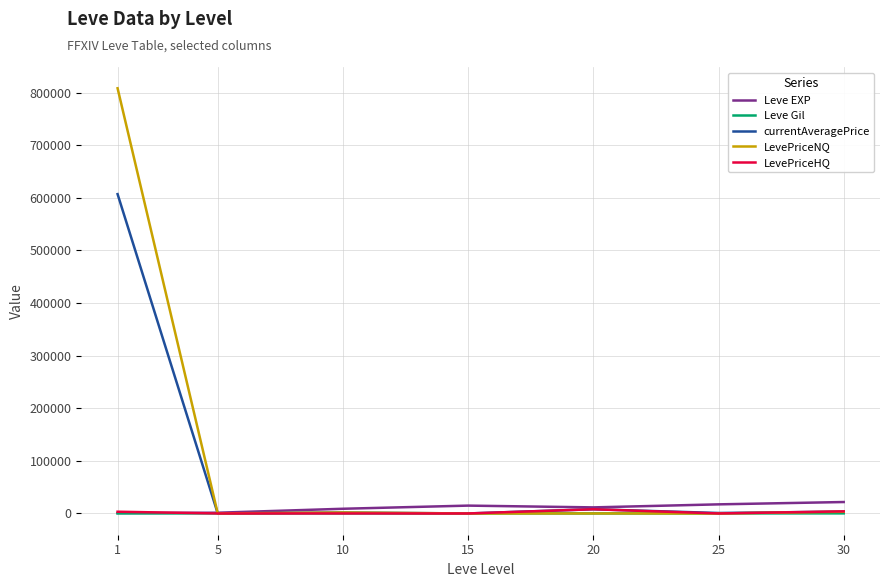

What is the highest value of the Leve EXP series?

21740.0